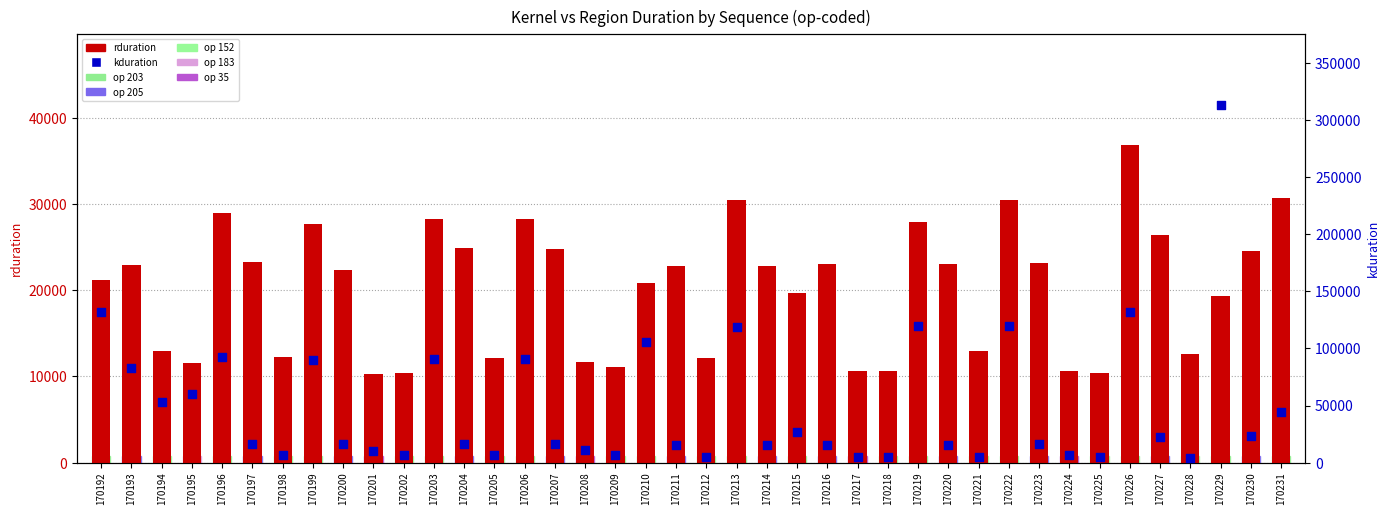

What is the total value across all series at 170201?

20681